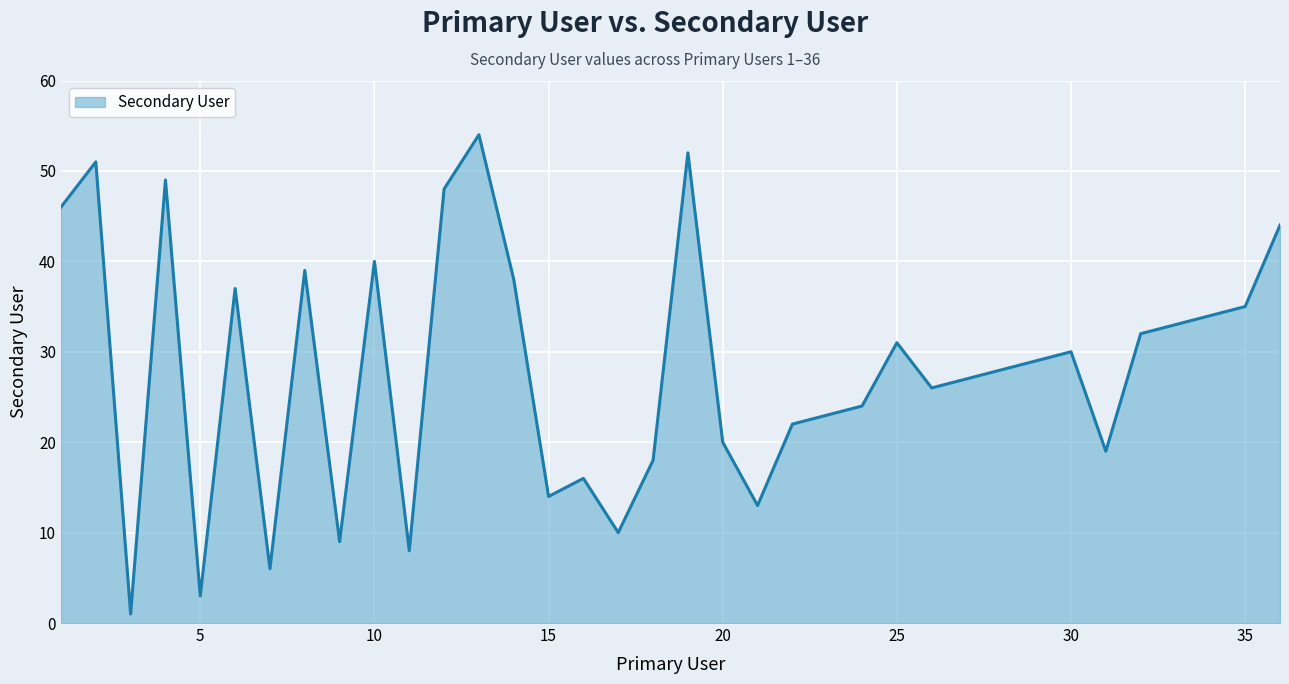

How many lines are shown in the chart?

1